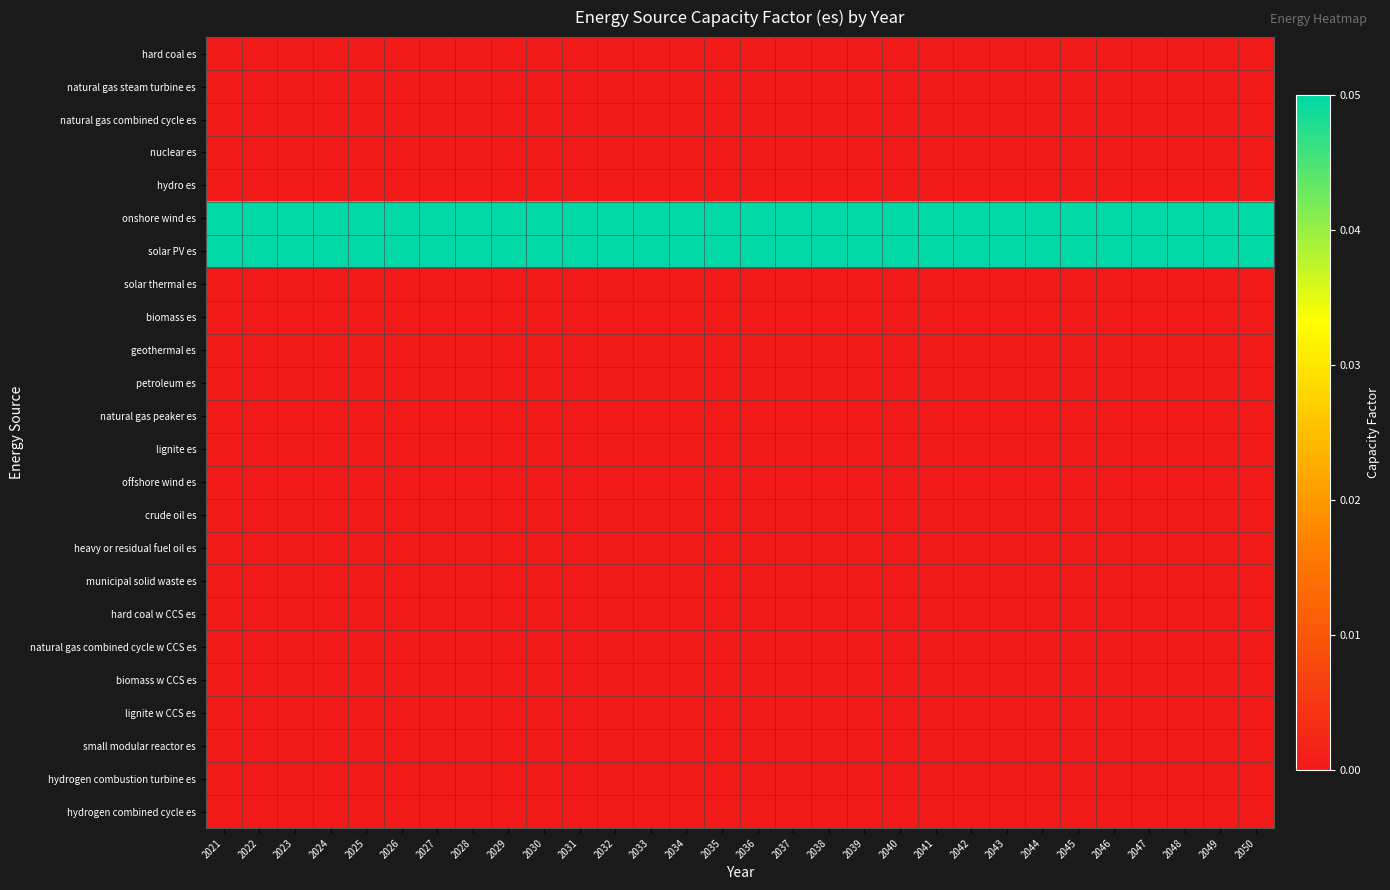

At which category does the chart reach its peak across all series?

2021